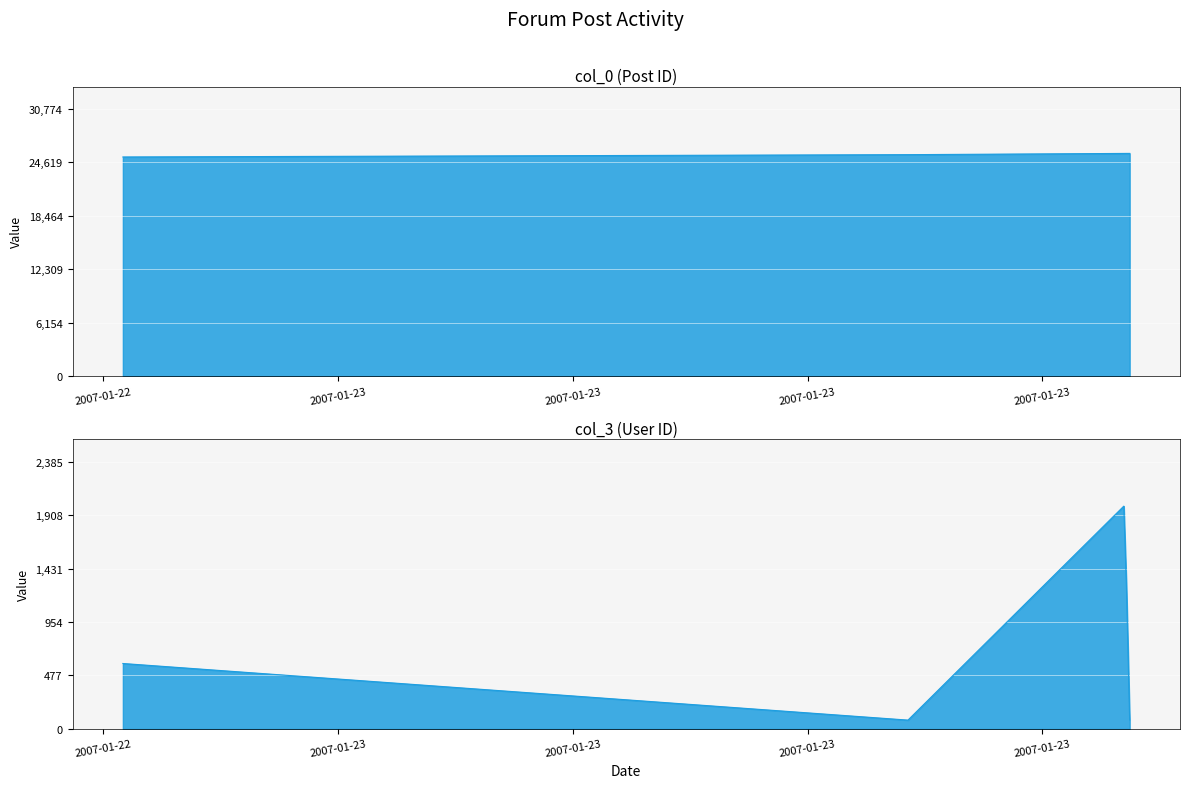

What is the value of the col_3 point at the 5th from the left?

79